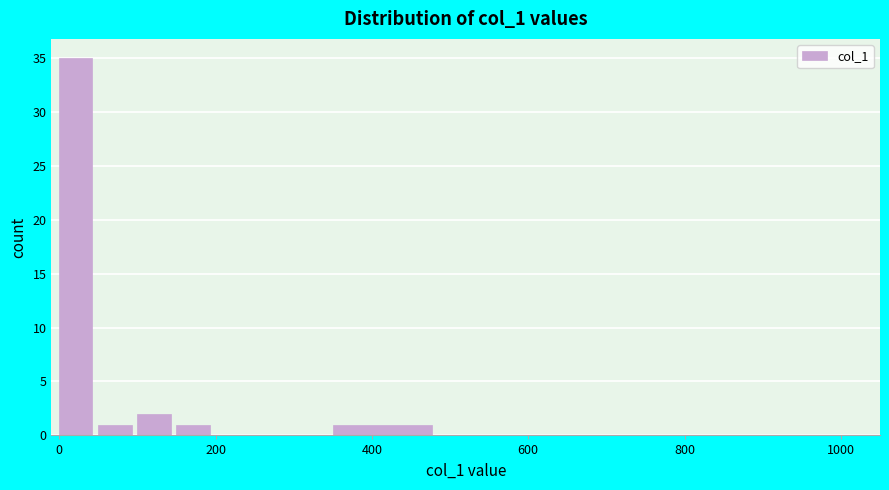

Around what value on the x-axis is the tallest bar? Give the approximate position of its centre, as read against the axis.

20